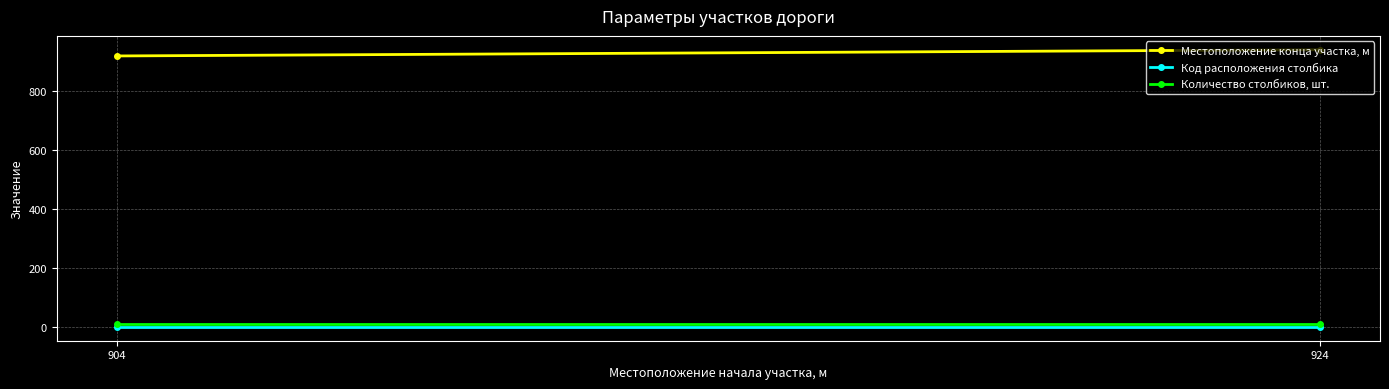

Rank the categories by Местоположение конца участка, м value from lowest to highest.

904, 924